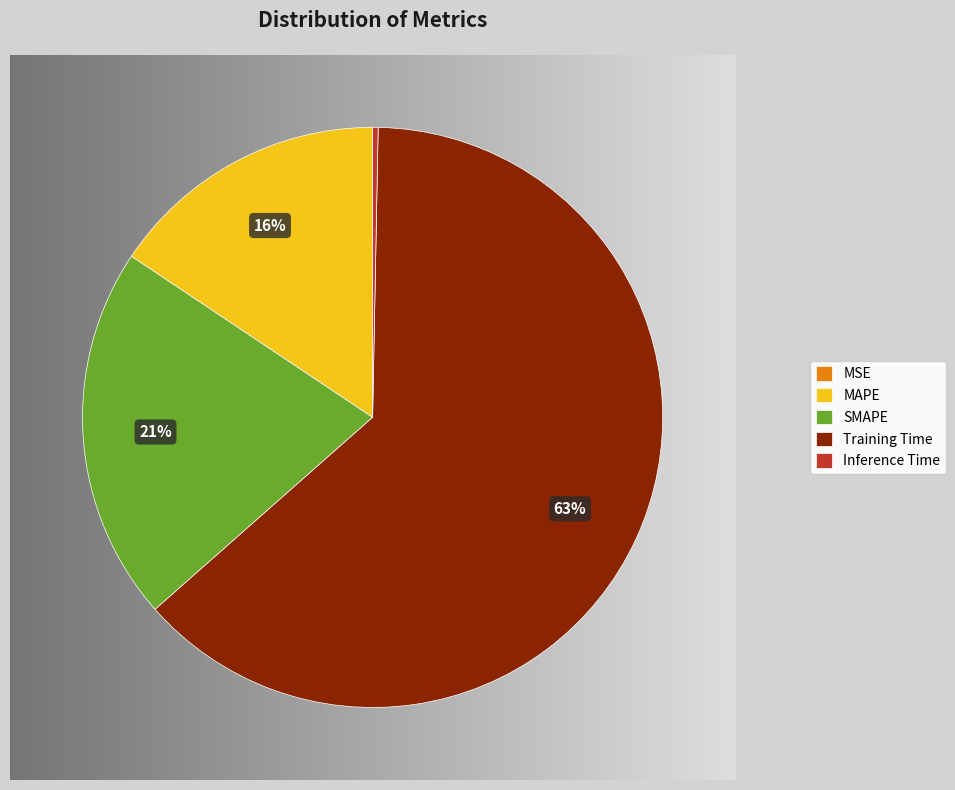

Rank the categories by value from lowest to highest.

MSE, Inference Time, MAPE, SMAPE, Training Time